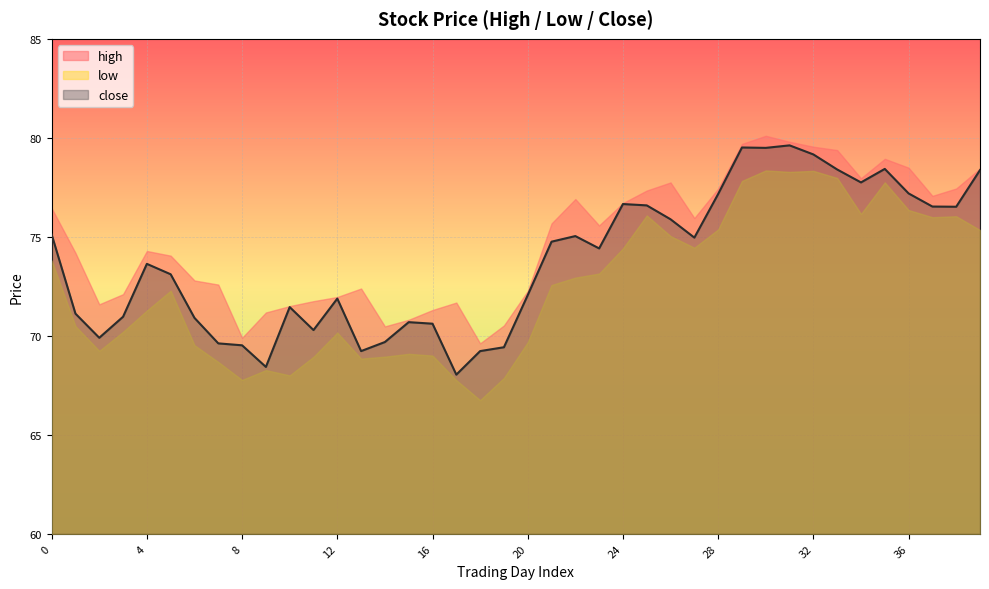

What is the value of the close point at the 15th from the left?

69.7